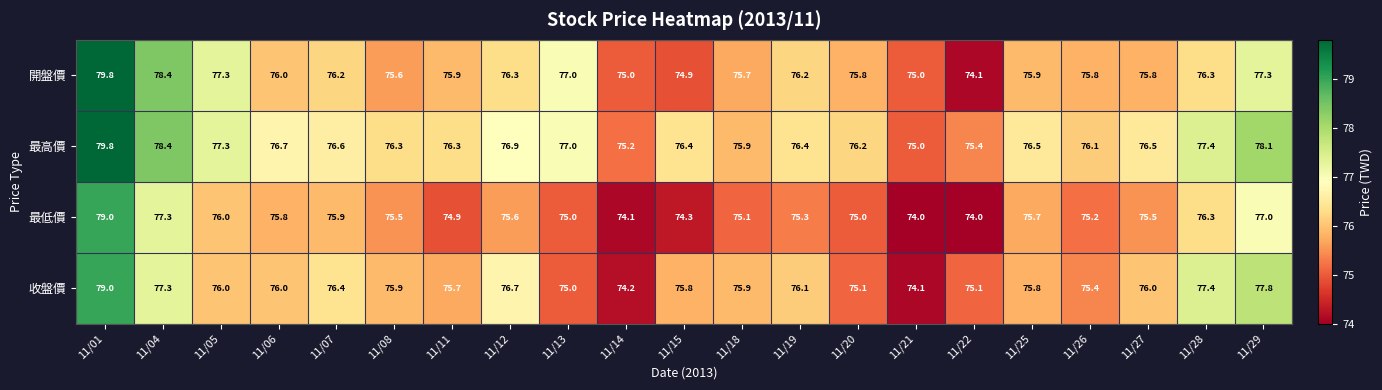

True or false: 收盤價 has a value of 115.4 at 11/12.

False